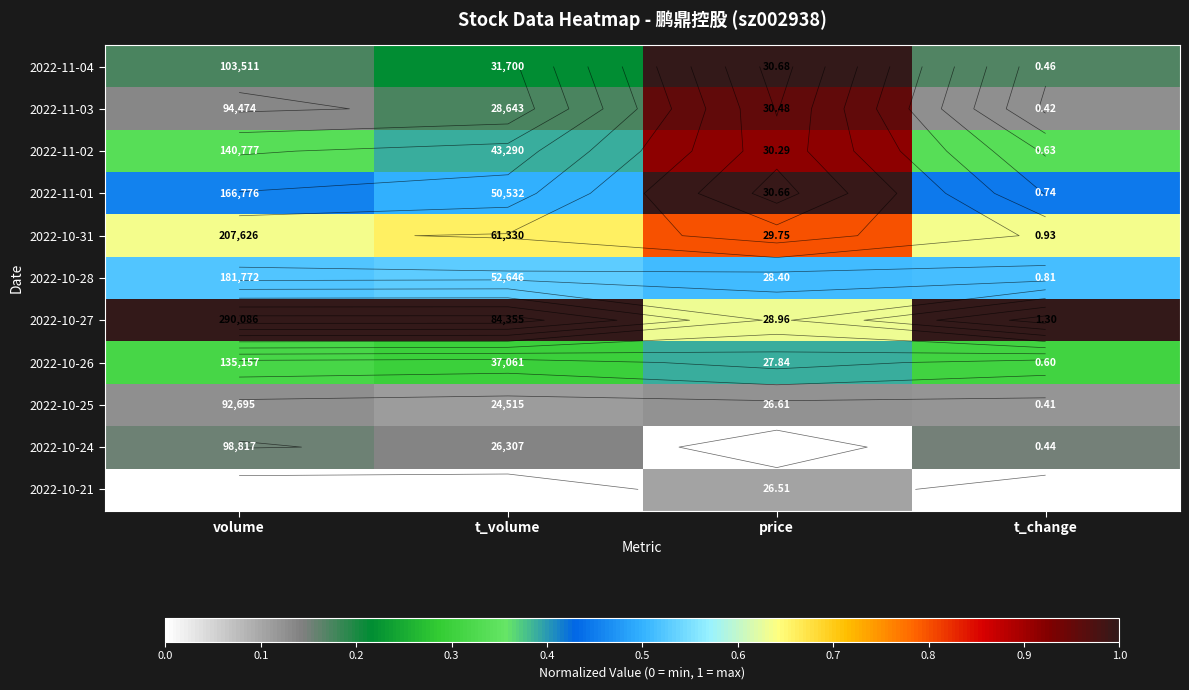

At which label is 2022-11-02 closest to 0?

t_change